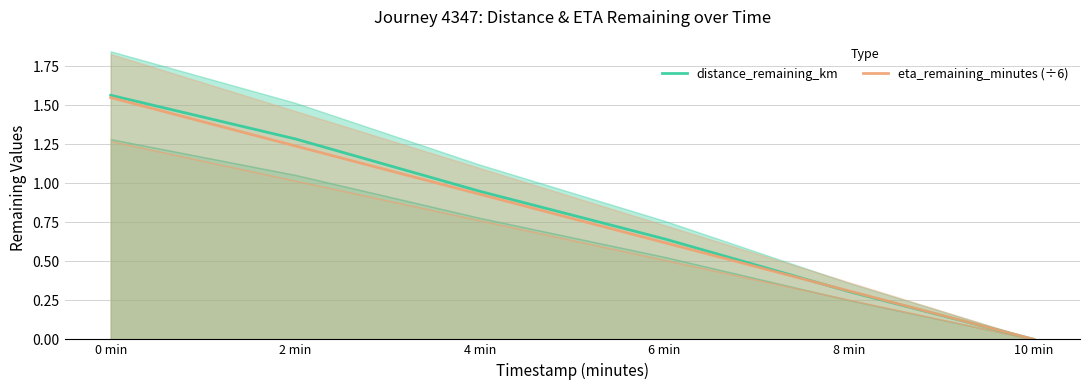

What is the average value of the eta_remaining_minutes (÷6) series?

0.8